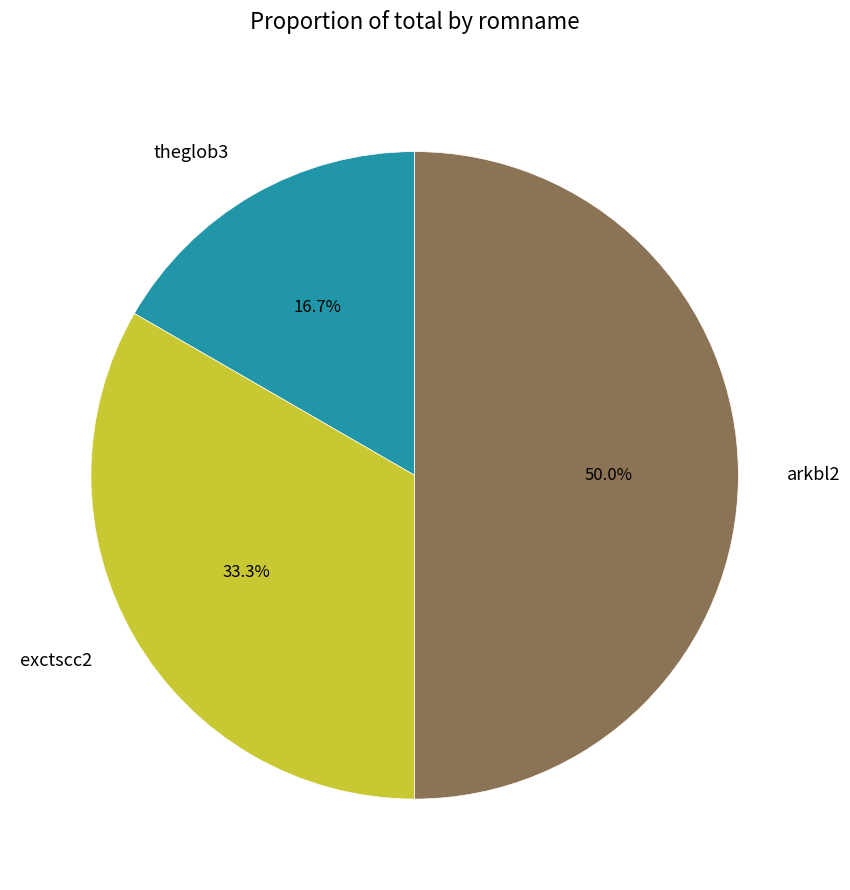

To the nearest percent, what portion does arkbl2 represent?

50%